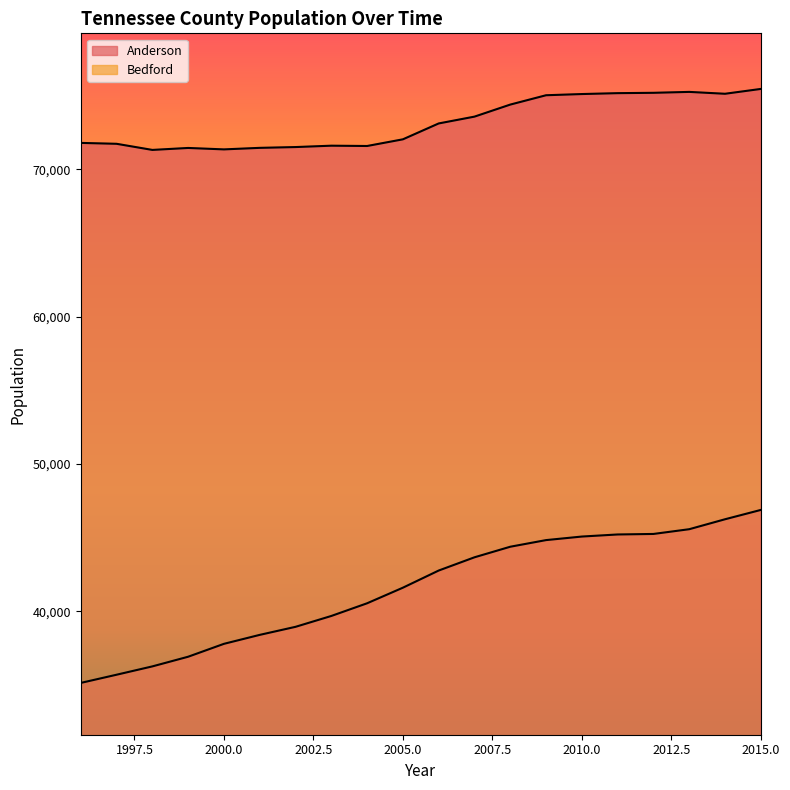

List the series in order of their overall mean, lowest first.

Bedford, Anderson